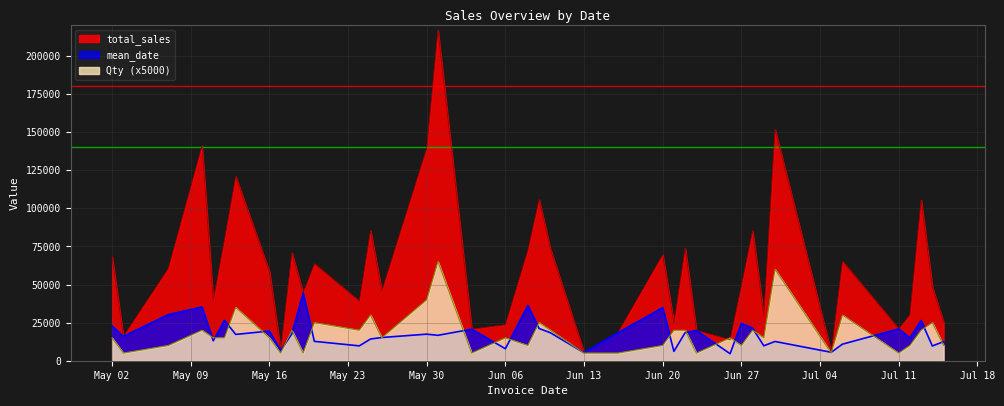

What is the sum of all mean_date values?

715993.5